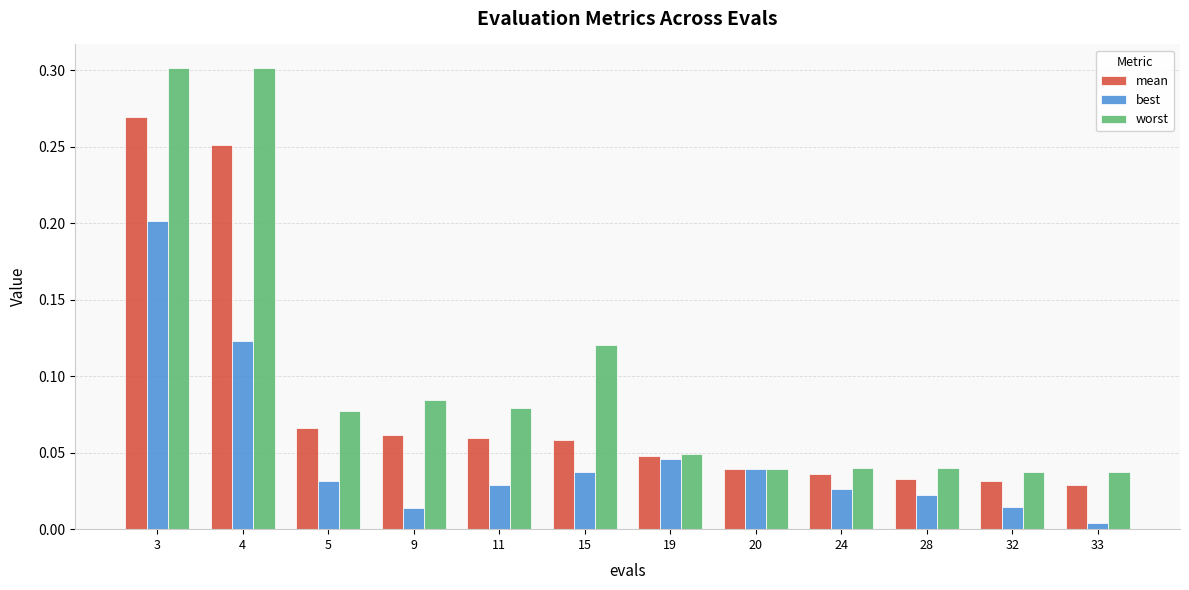

At 28, list the series in order from largest to smallest.

worst, mean, best